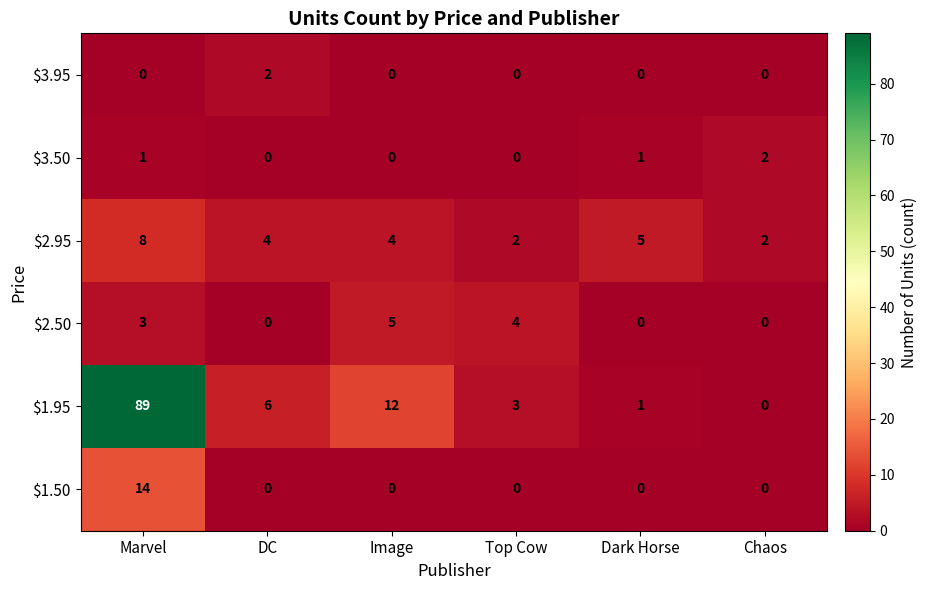

What is the sum of the $1.95 values at Image and Top Cow?

15